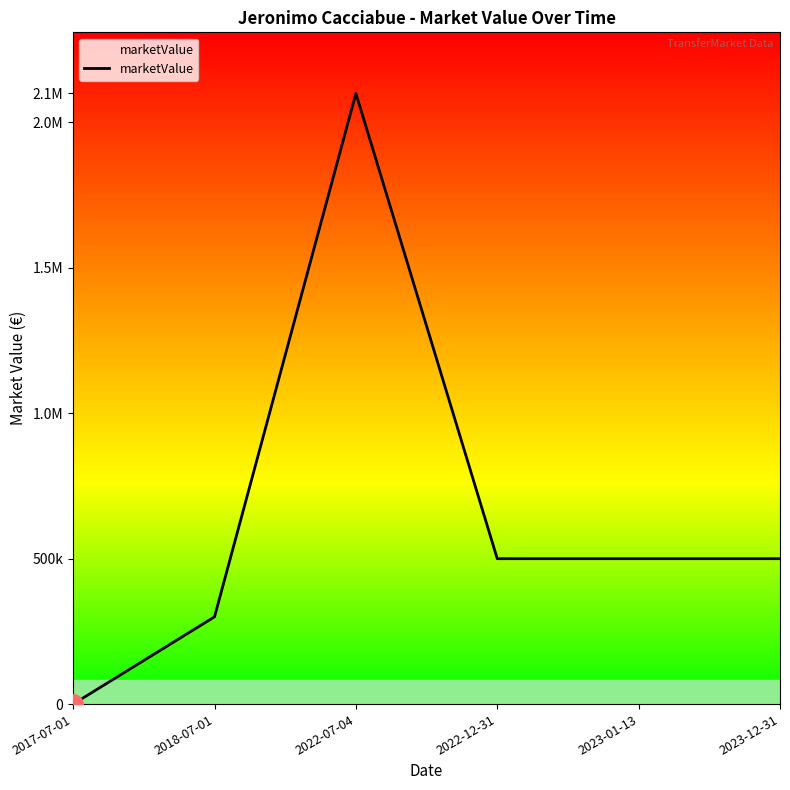

What is the difference between the maximum and minimum values?

2100000